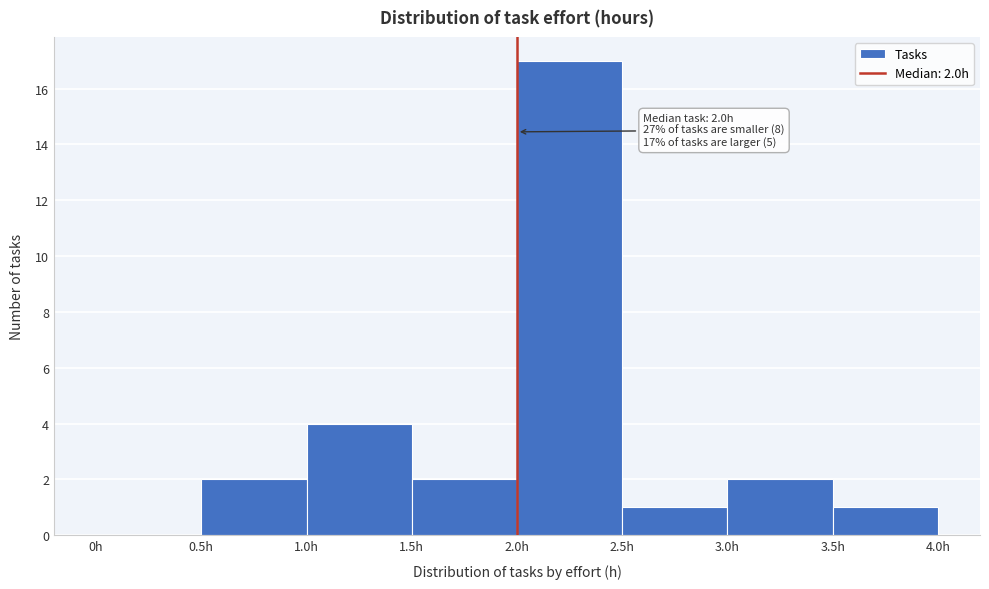

Which range on the x-axis has the tallest bar?

2.0 to 2.5